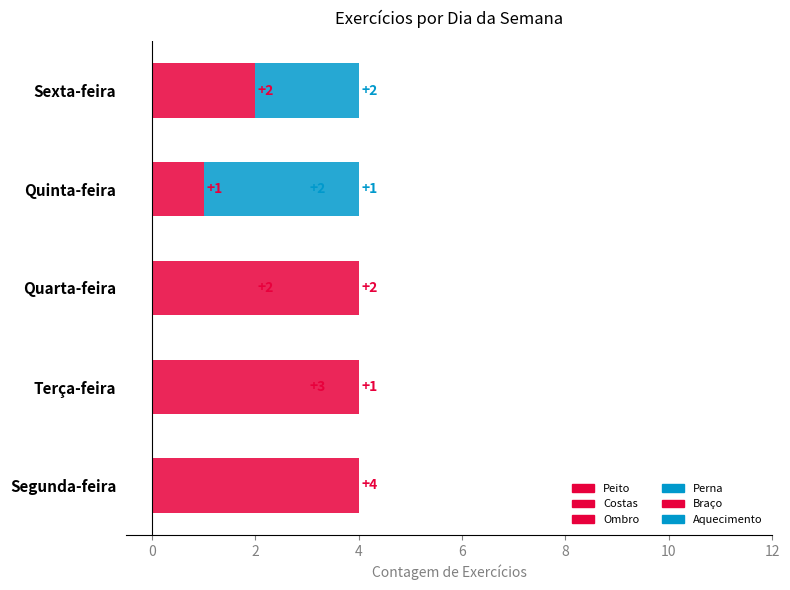

What position from the right is Quarta-feira?

3